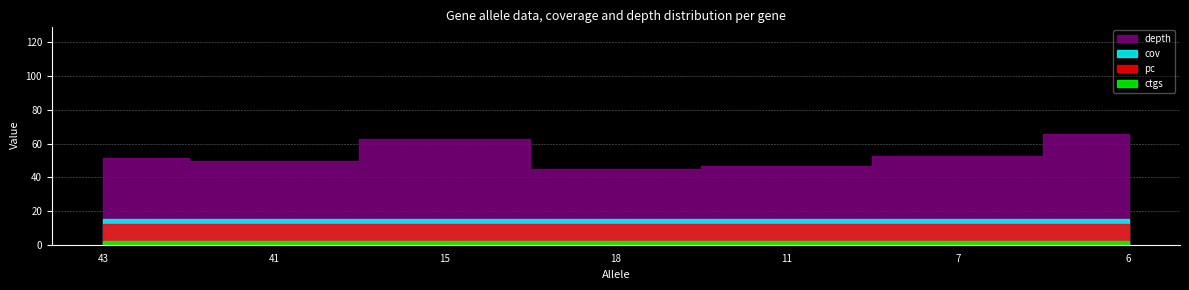

What is the label of the 1st point from the right?

6